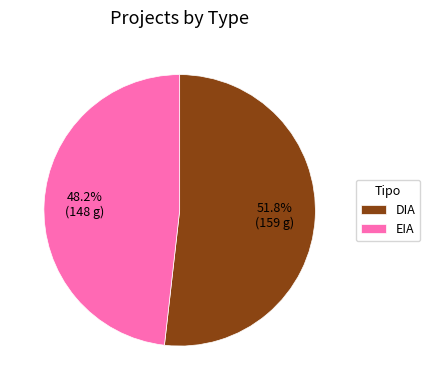

What portion of the pie excludes EIA?

51.8%